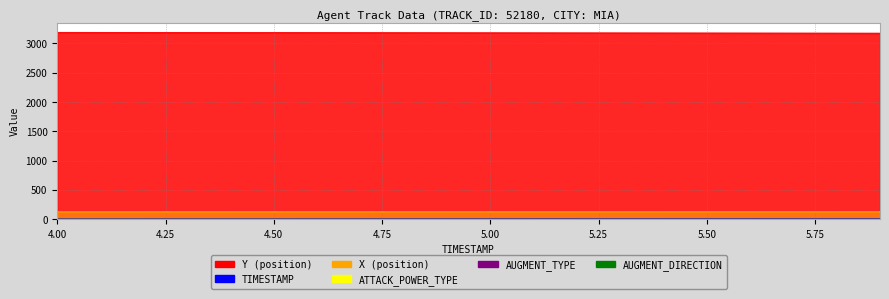

Which series has the widest spread of values?

Y